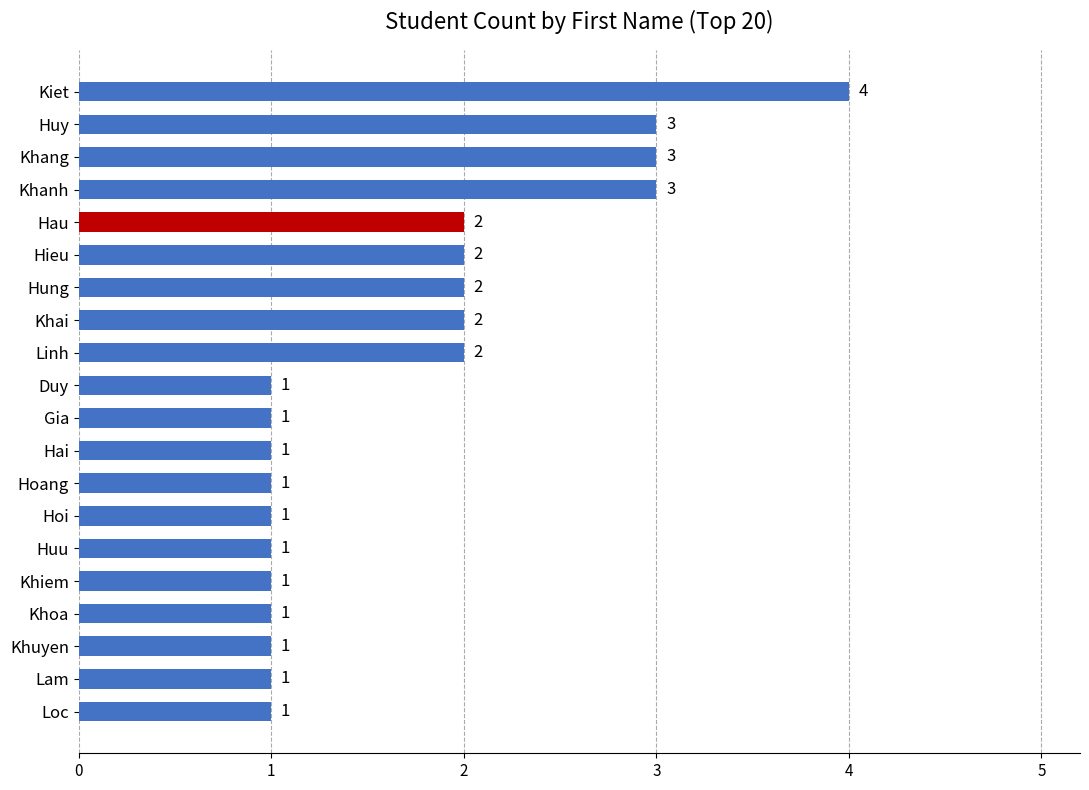

What is the label of the 11th bar from the top?

Gia